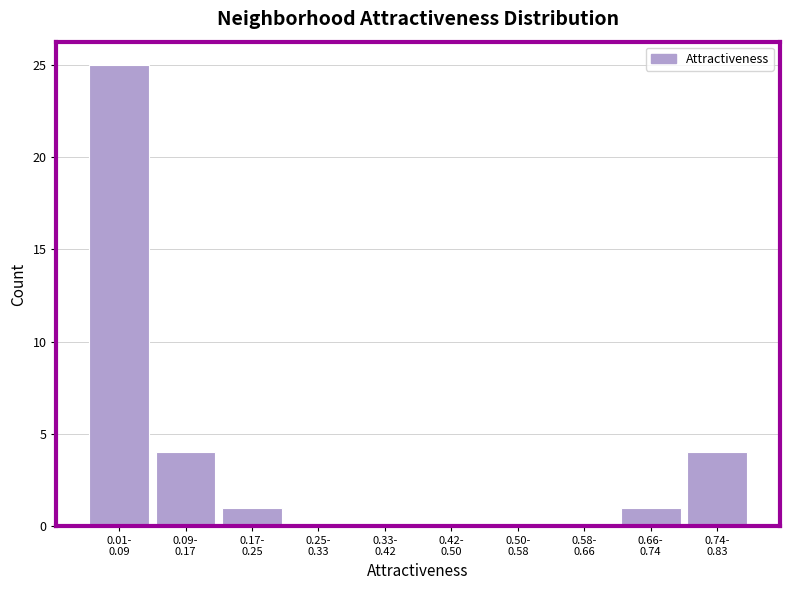

What is the greatest value displayed?

25